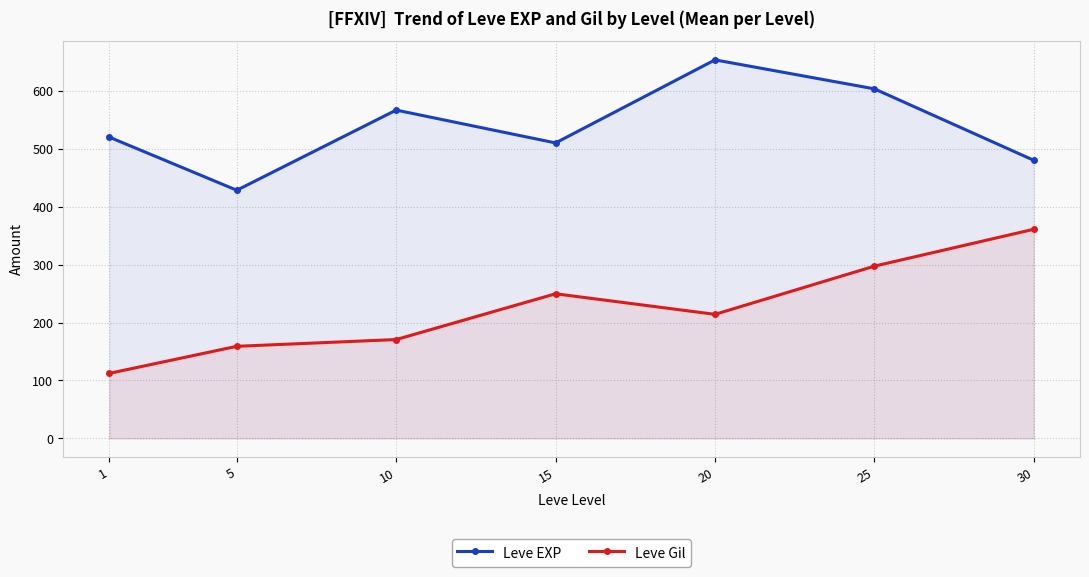

Reading left to right, what are all the values shown in this chart?

Leve EXP: 1=520.0	5=428.3	10=566.7	15=510.0	20=653.3	25=603.3	30=480.0
Leve Gil: 1=112.3	5=159.0	10=170.7	15=249.7	20=214.2	25=297.3	30=361.0